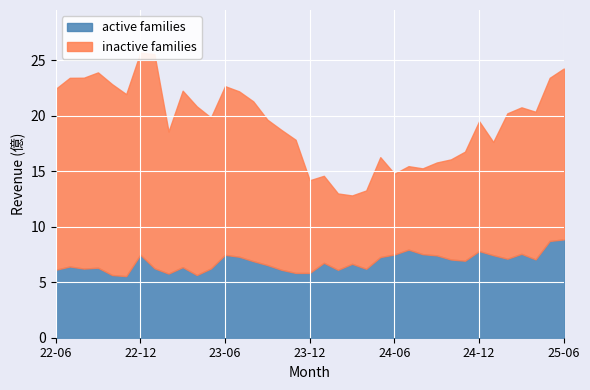

How many interior local peaks does the inactive families series have?

6